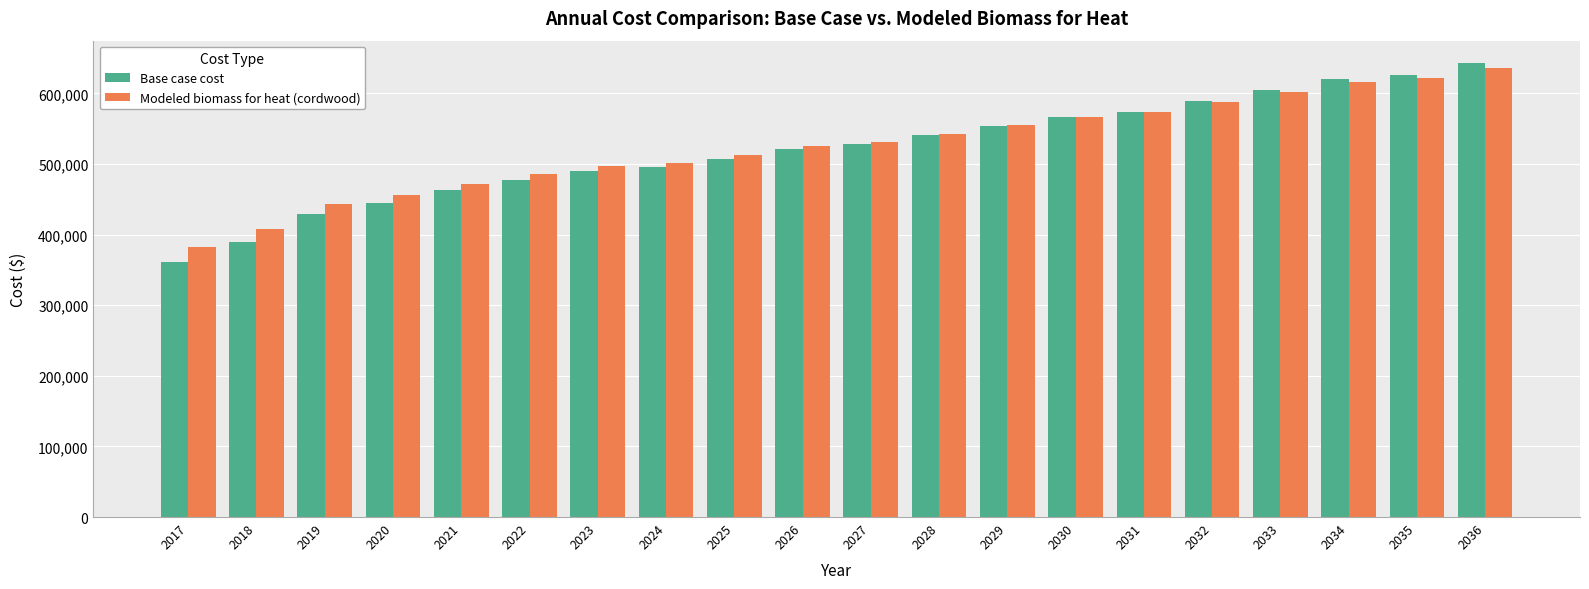

What is the maximum value for Modeled biomass for heat (cordwood)?

636766.7